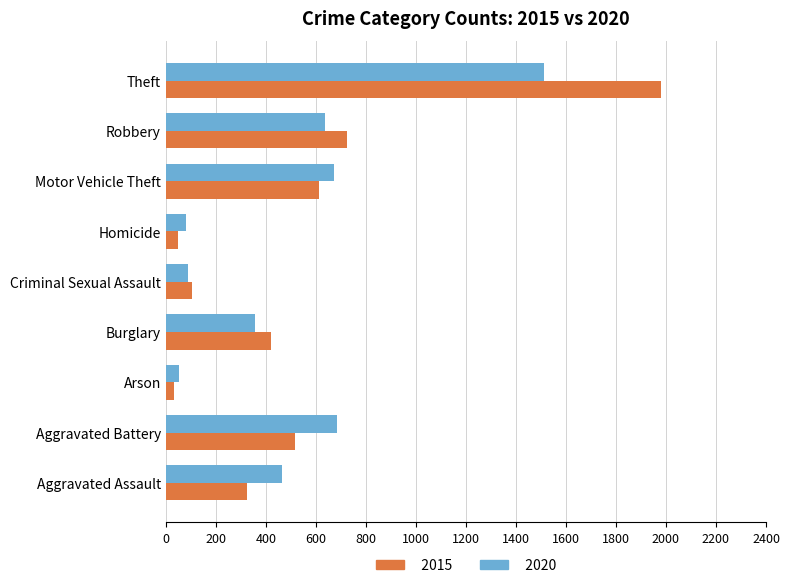

True or false: 2015 has a value of 2634 at Theft.

False